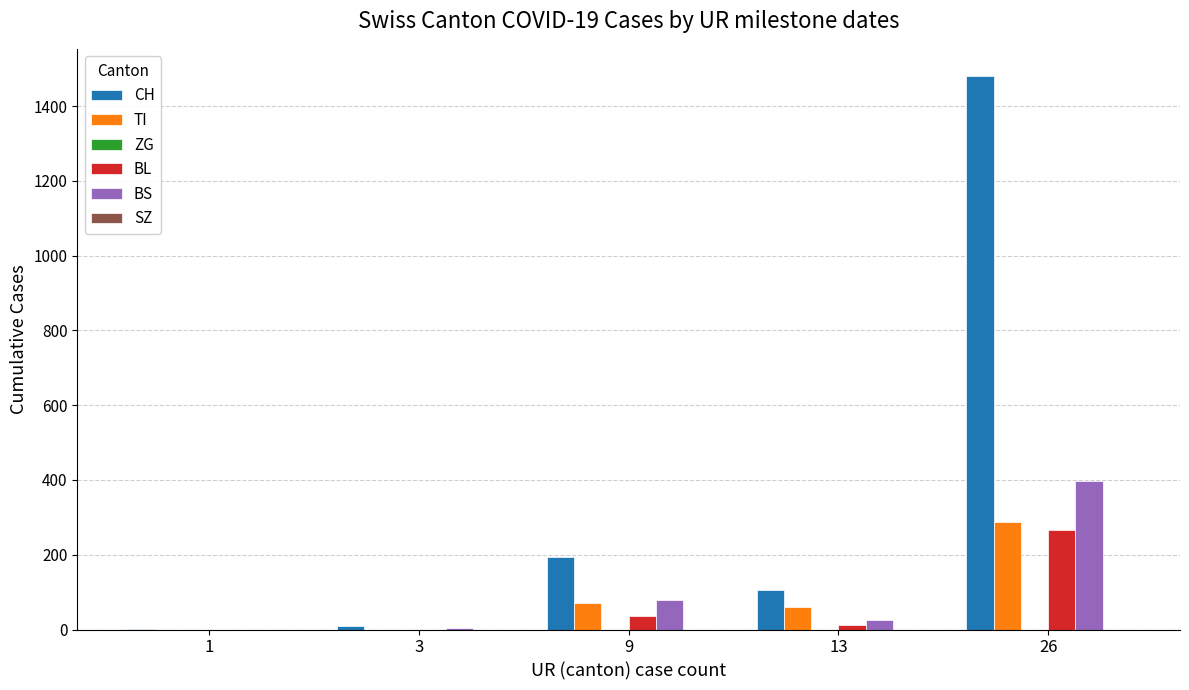

Count the number of categories in the chart.

5